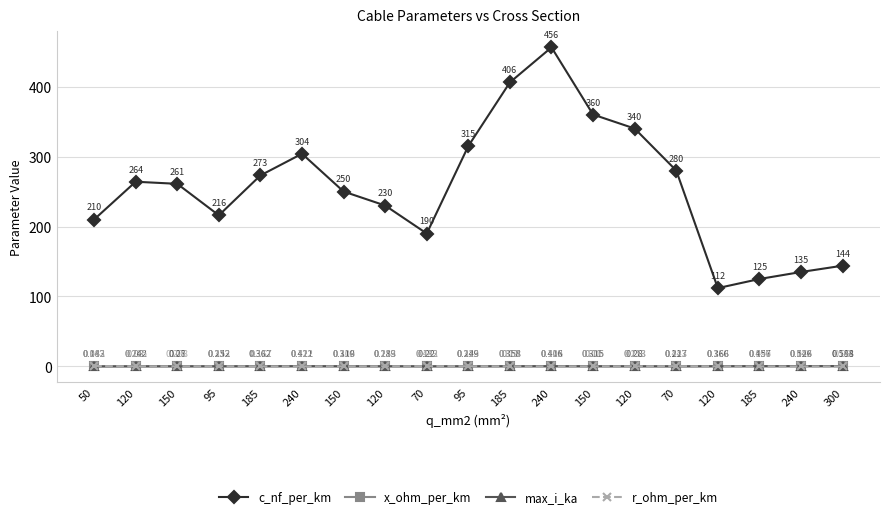

Rank the series by their maximum value, from highest to lowest.

c_nf_per_km, r_ohm_per_km, max_i_ka, x_ohm_per_km